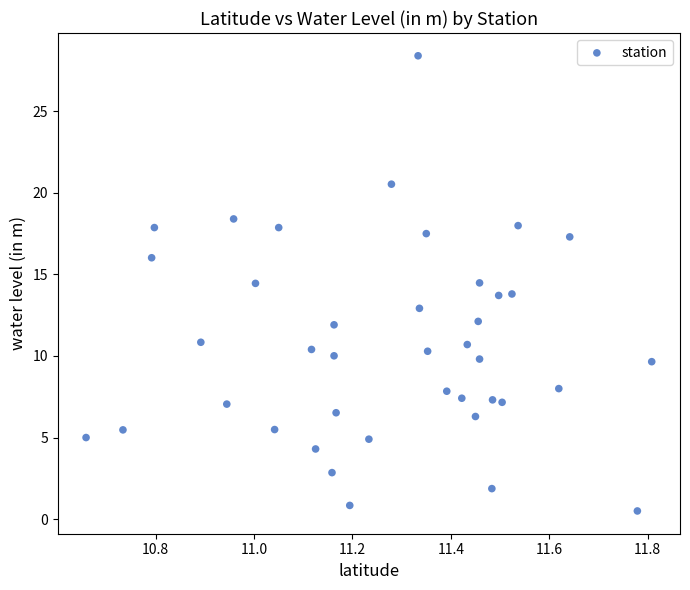

What is the range of Y values (max minus min)?

27.9